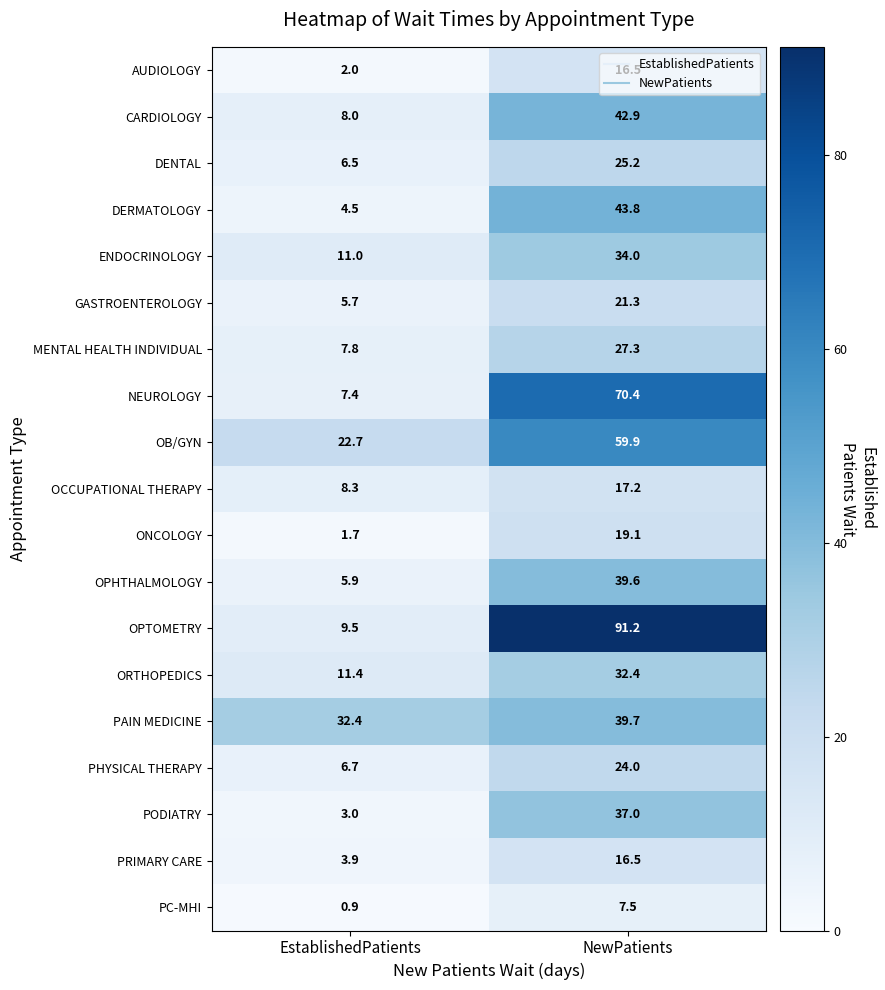

The PODIATRY series shows 3.0 at EstablishedPatients. True or false?

True